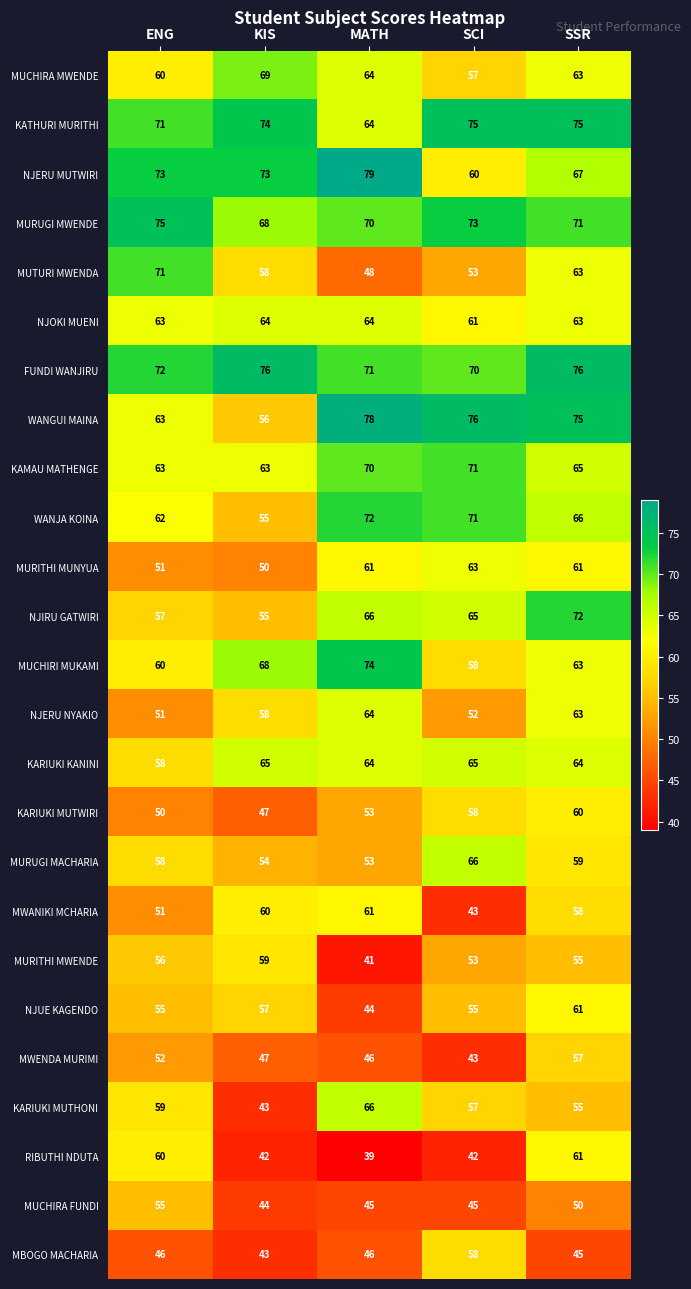

What is the difference between the maximum and minimum values in the MUCHIRA MWENDE series?

12